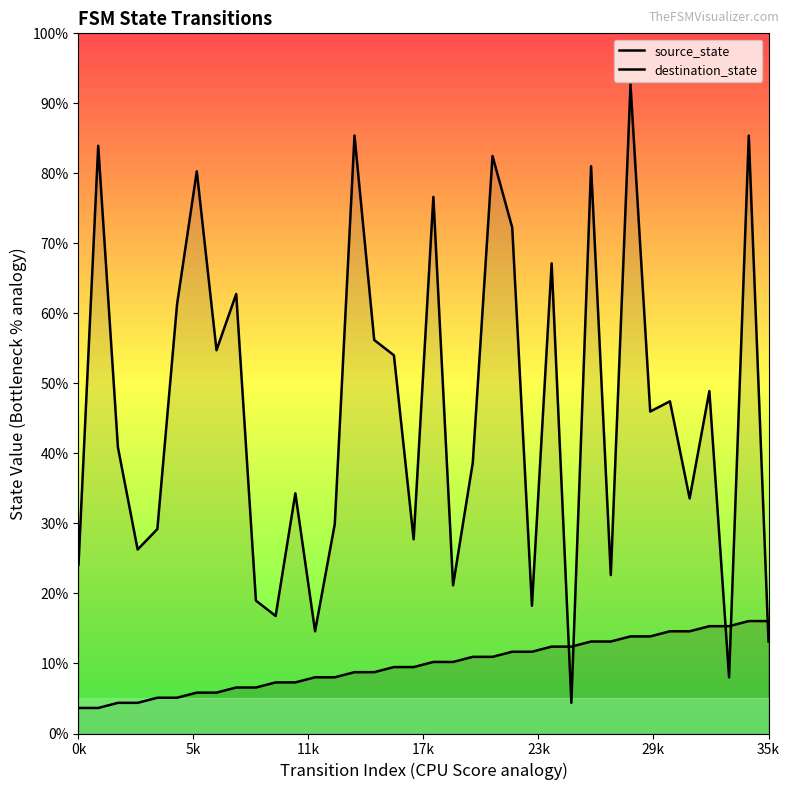

What are all the series names shown in the legend?

source_state, destination_state